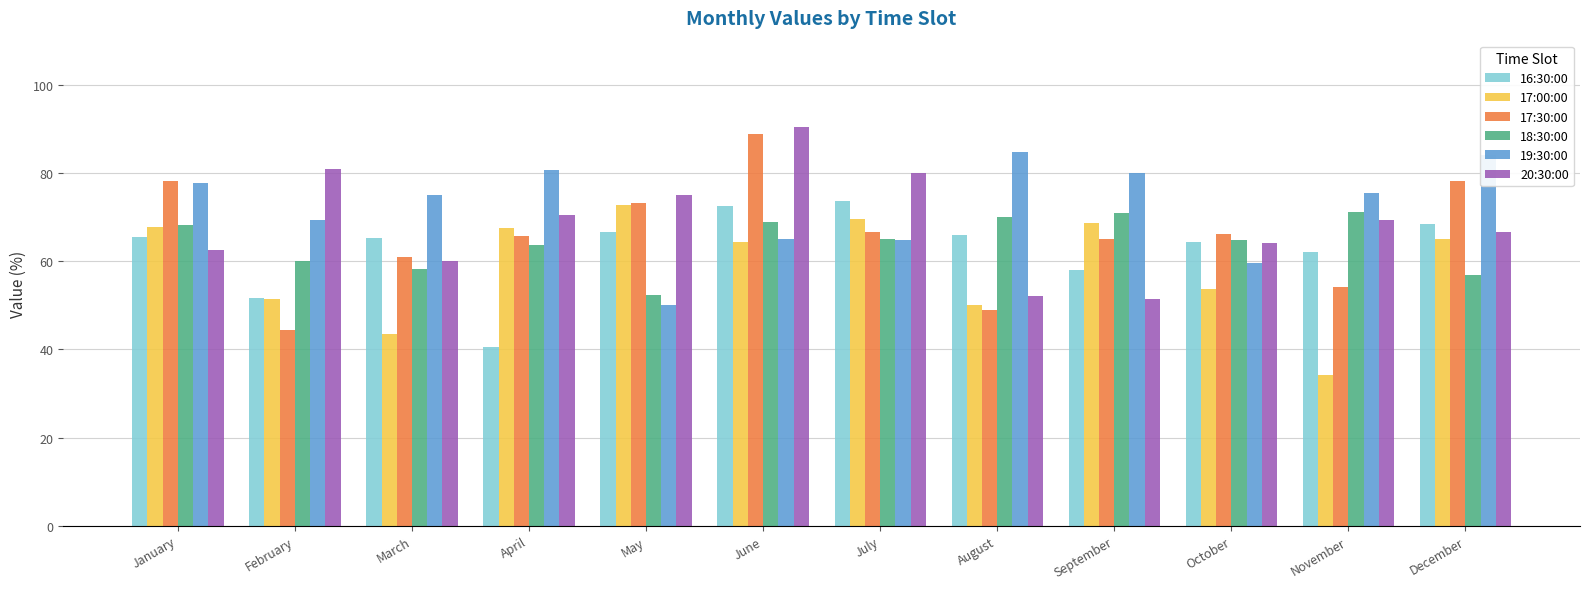

What are all the series names shown in the legend?

16:30:00, 17:00:00, 17:30:00, 18:30:00, 19:30:00, 20:30:00